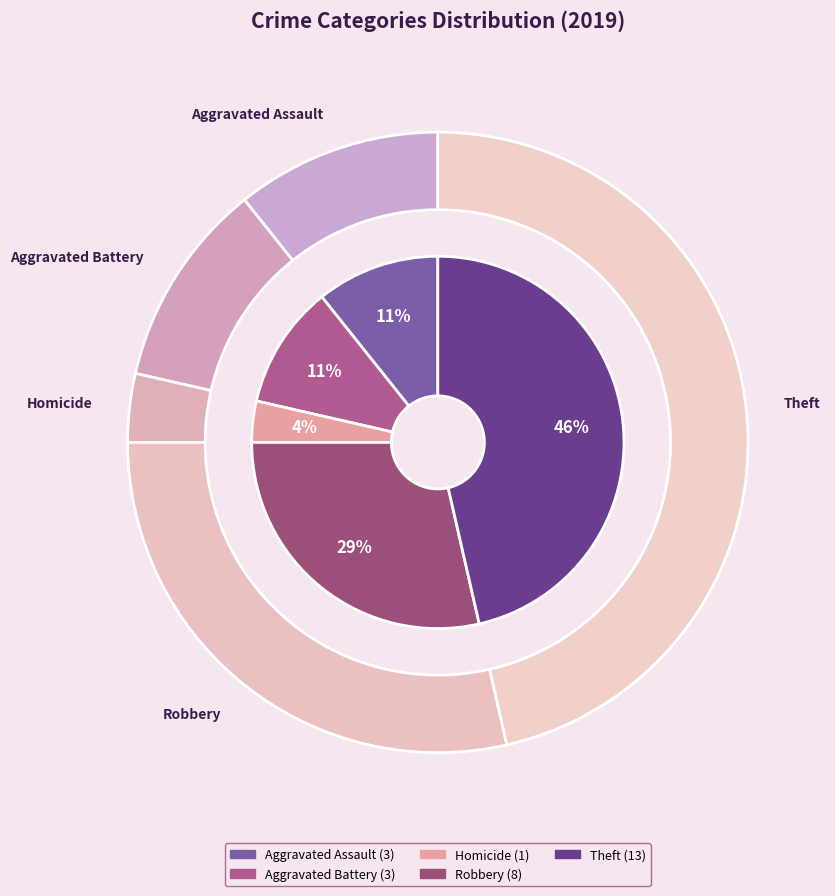

Combined, what portion of the pie is Aggravated Battery and Theft?

57.1%